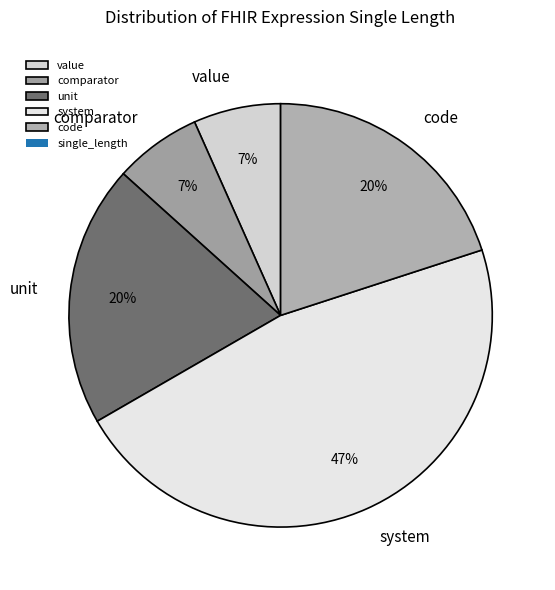

Is the sum of system and value greater than half?

Yes